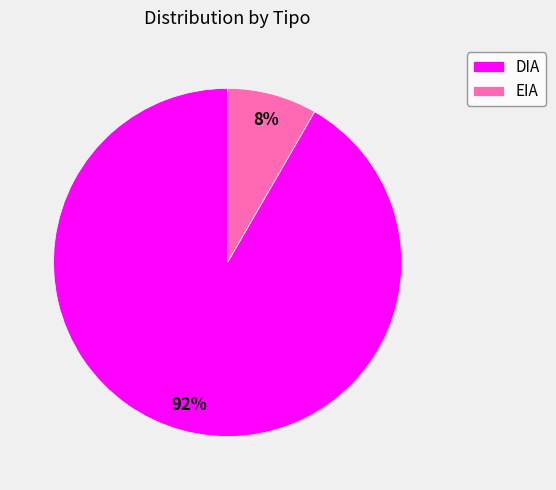

How many segments does this pie chart have?

2